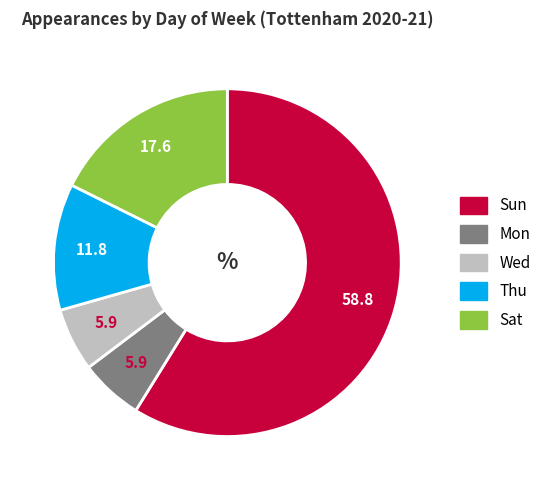

Which category has the biggest portion of the pie?

Sun